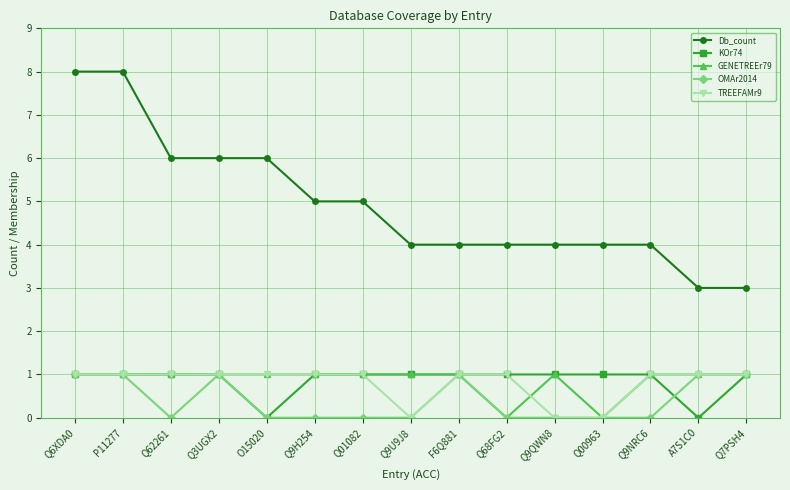

How many lines are shown in the chart?

5